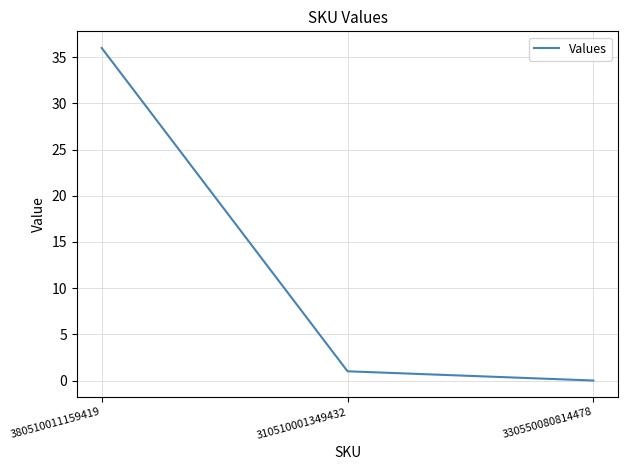

What position from the right is 380510011159419?

3